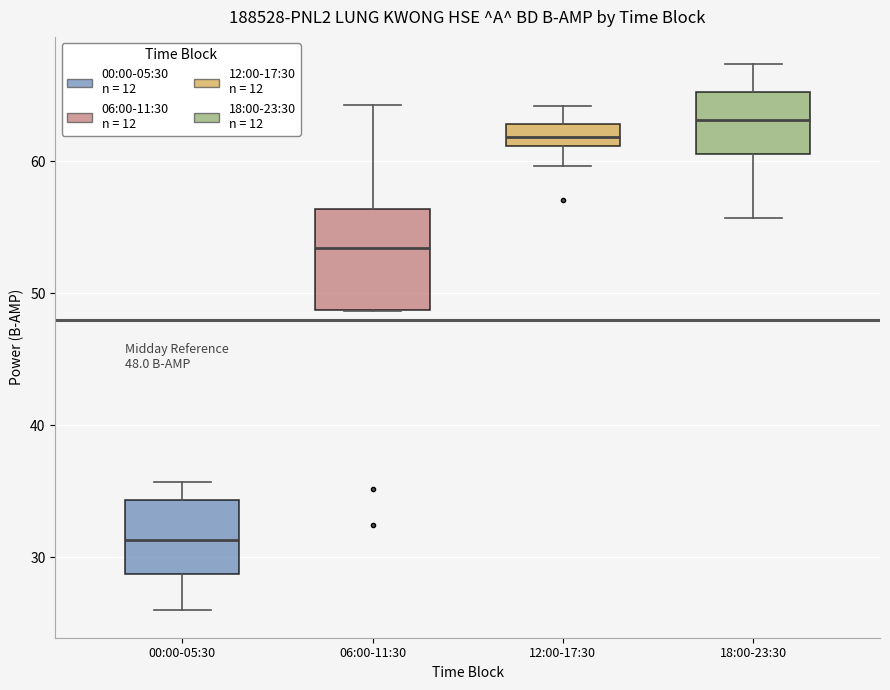

Comparing the boxes themselves (not the whiskers), which one is the tallest?

06:00-11:30